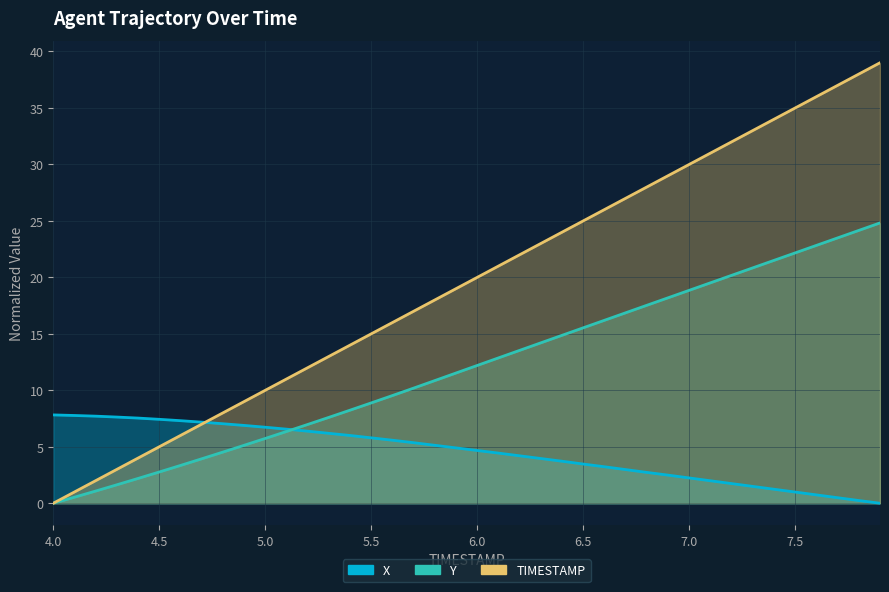

The value of X at 6.7 is 3.0. True or false?

True